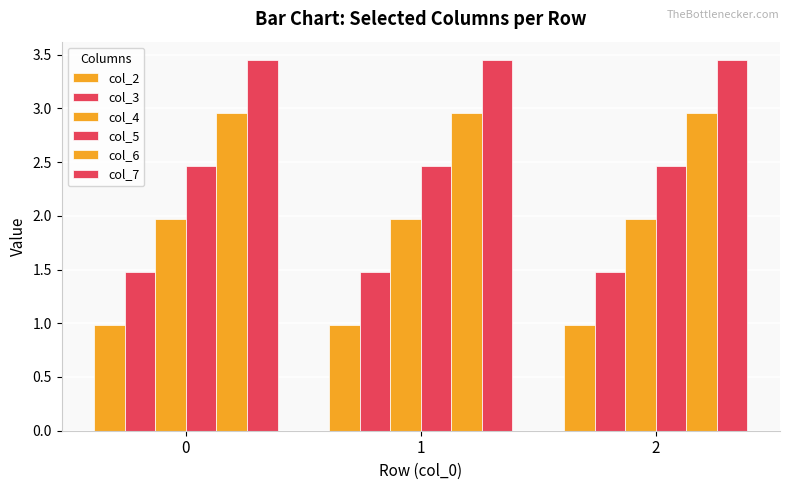

Rank the series by their average value, from highest to lowest.

col_7, col_6, col_5, col_4, col_3, col_2